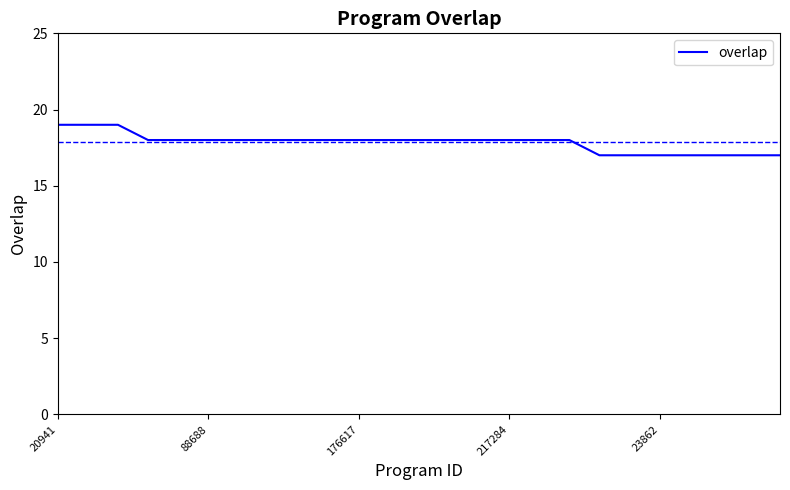

What is the maximum value shown in the chart?

19